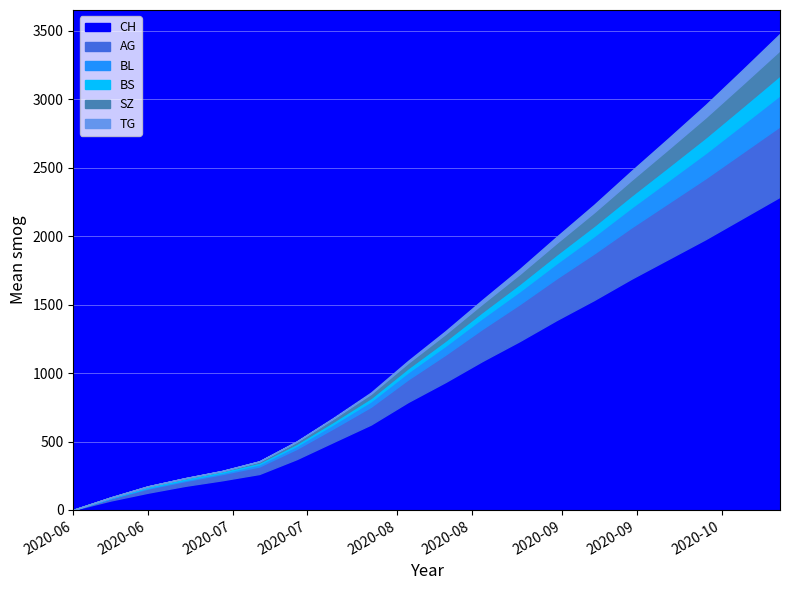

What is the difference between the BS values at 2020-08-17 and 2020-07-27?

660